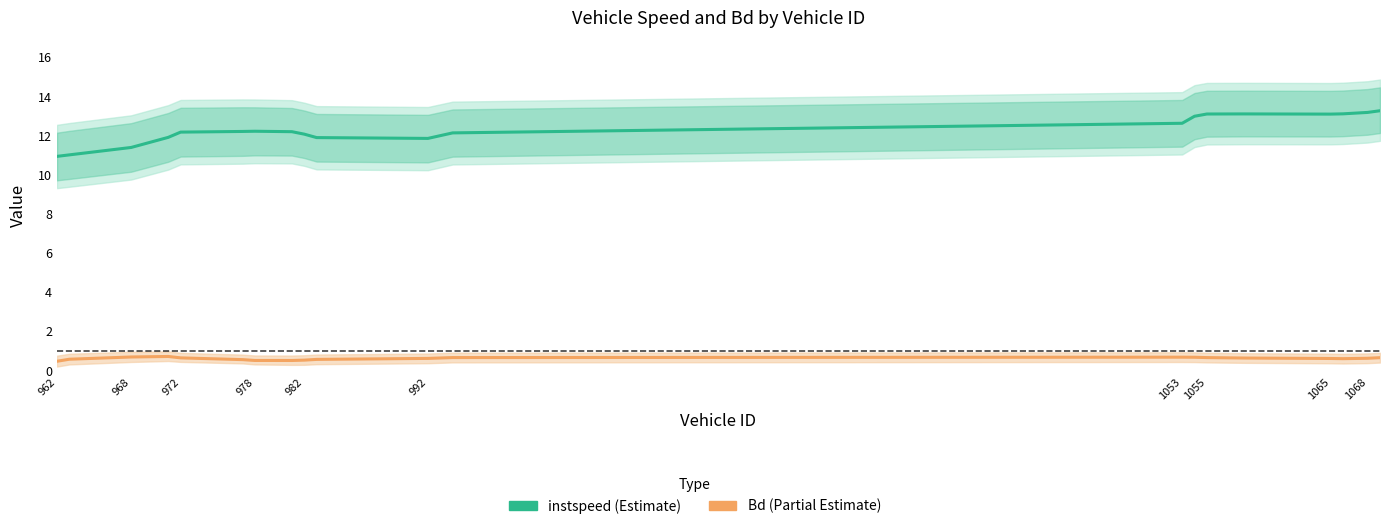

Which series has the largest range (max minus min)?

instspeed